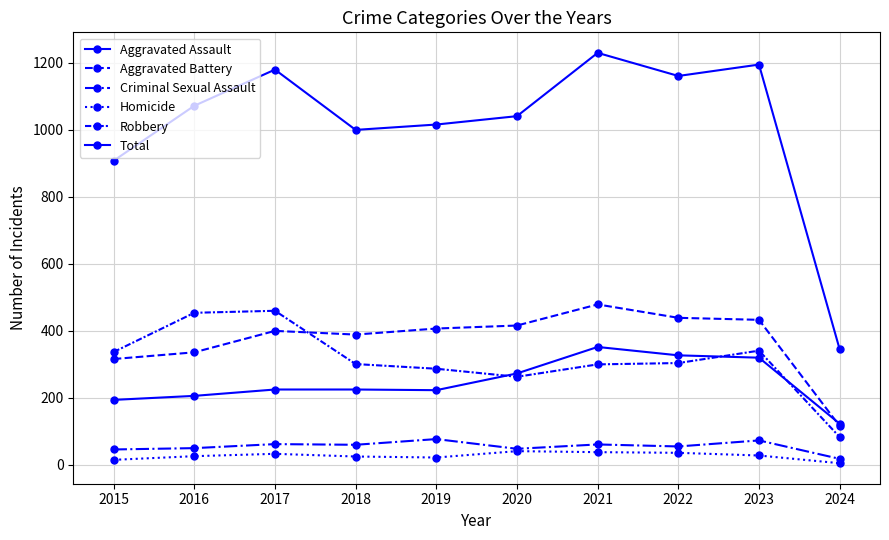

What is the sum of the Criminal Sexual Assault values at 2016 and 2021?

111